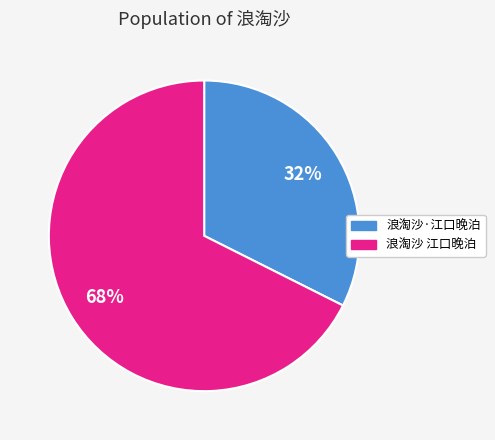

How many segments does this pie chart have?

2